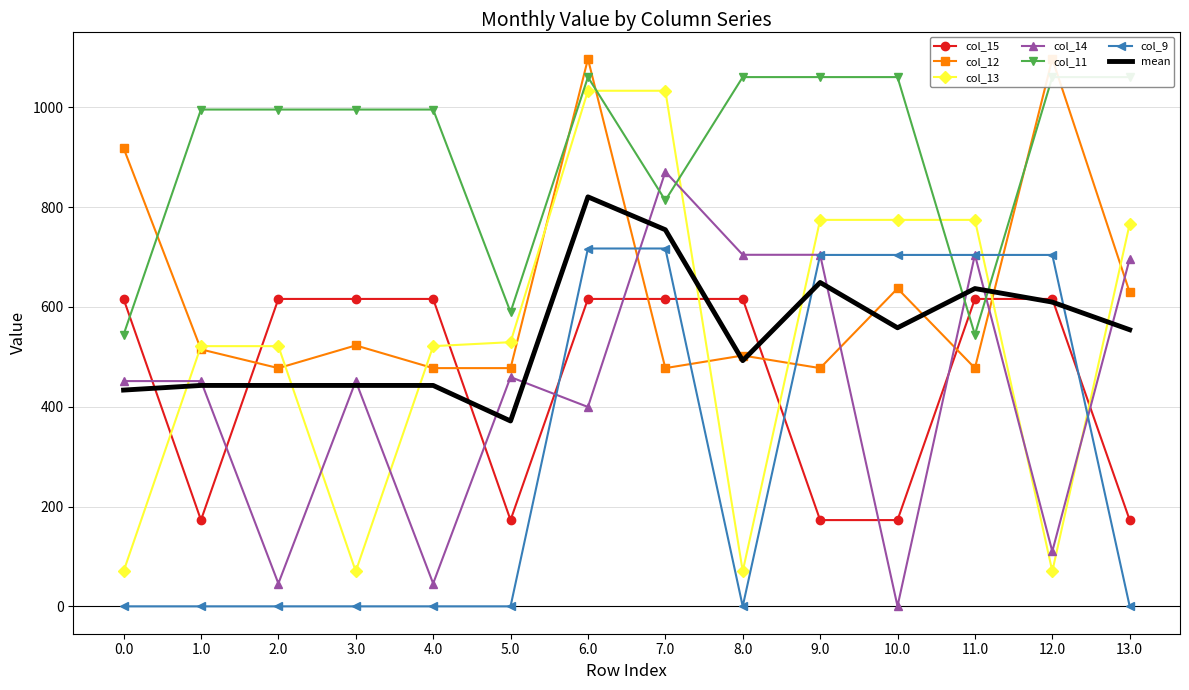

Rank the categories by col_11 value from highest to lowest.

6.0, 8.0, 9.0, 10.0, 12.0, 13.0, 3.0, 2.0, 1.0, 4.0, 7.0, 5.0, 0.0, 11.0